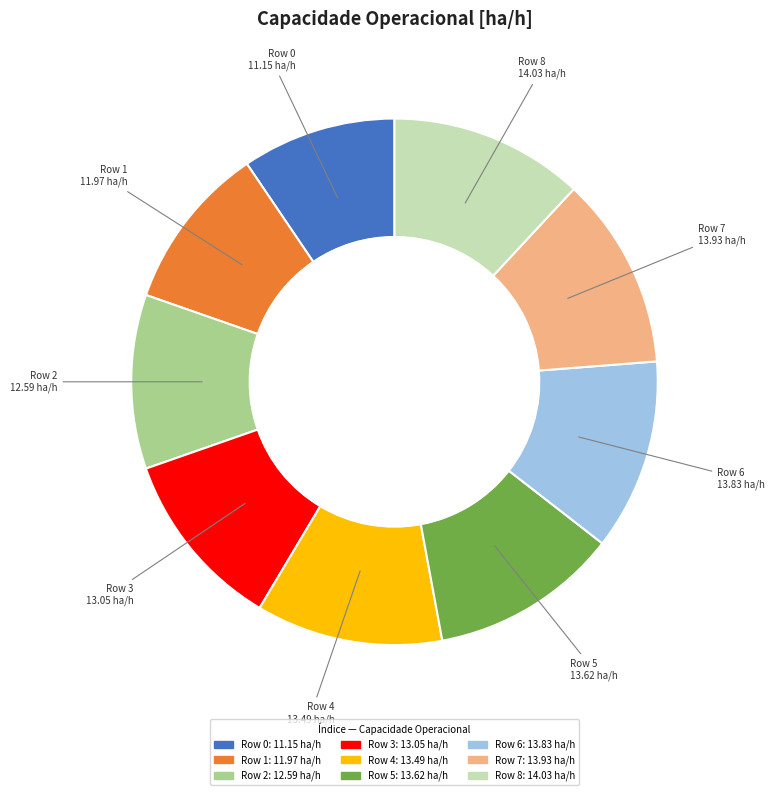

Does any single category account for the majority?

No